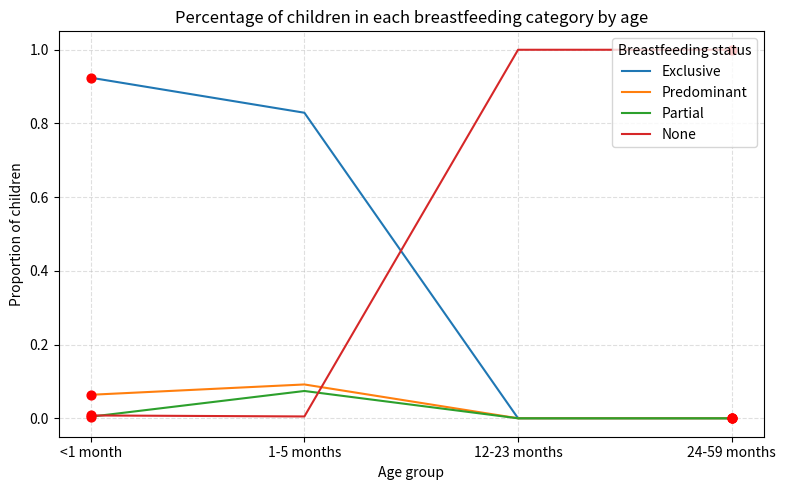

What is the spread (max minus min) of values at 12-23 months?

1.0